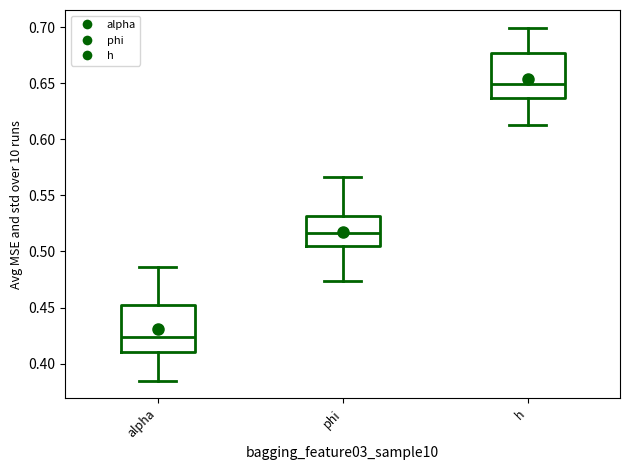

Which box's median line is the highest?

h